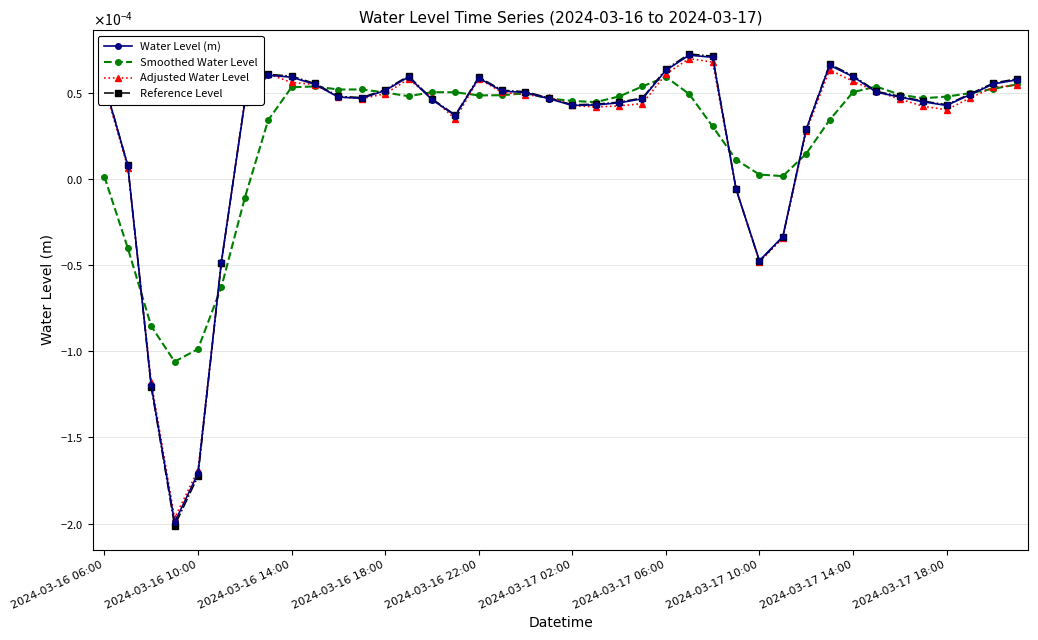

Which series ends up on top after the final intersection of Reference Level and Adjusted Water Level?

Reference Level